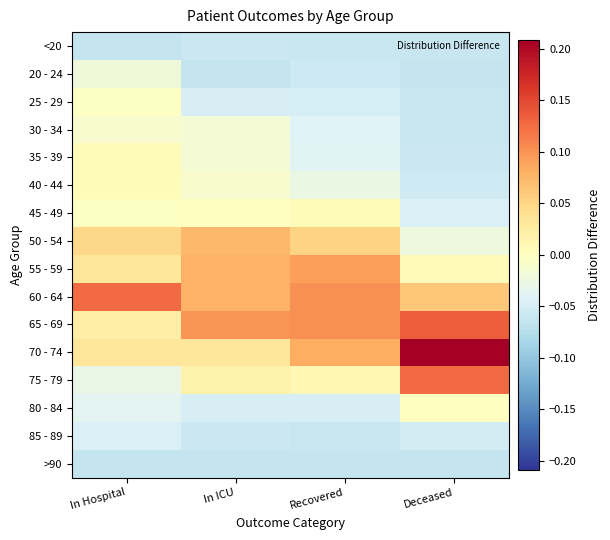

At which category is the sum across all series the highest?

In Hospital